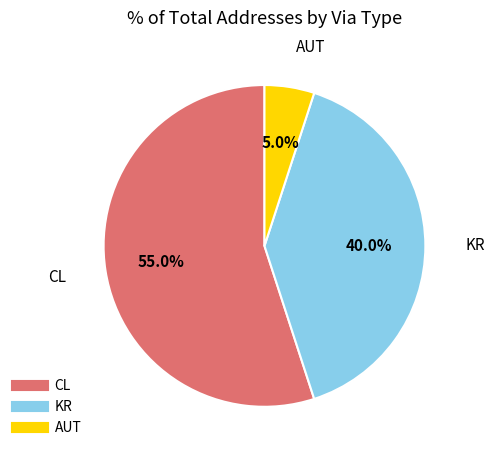

Is there any slice that represents more than half of the pie?

Yes